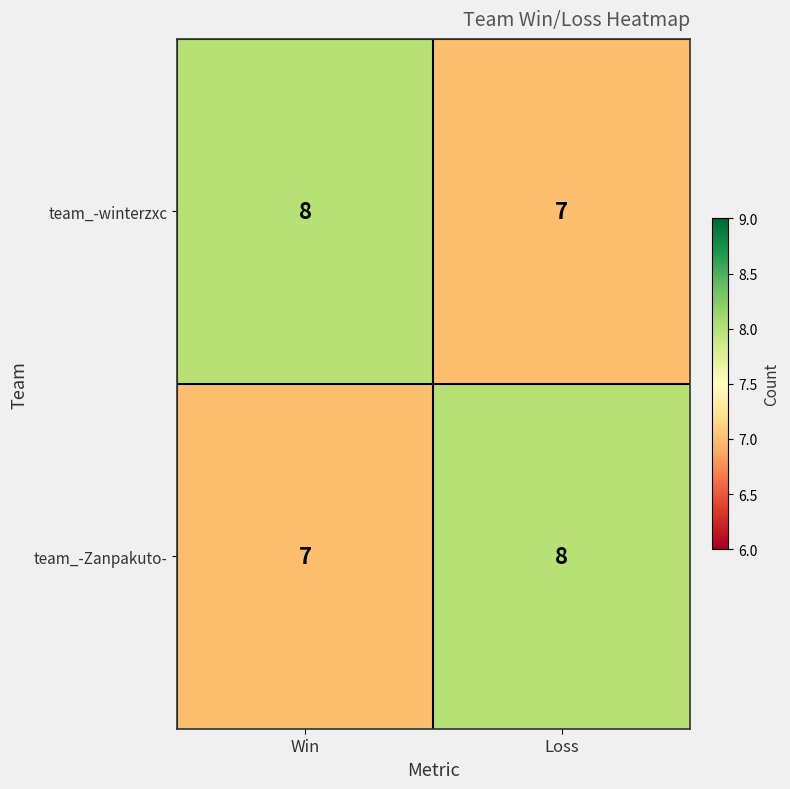

Rank the series at Win from highest to lowest value.

team_-winterzxc, team_-Zanpakuto-